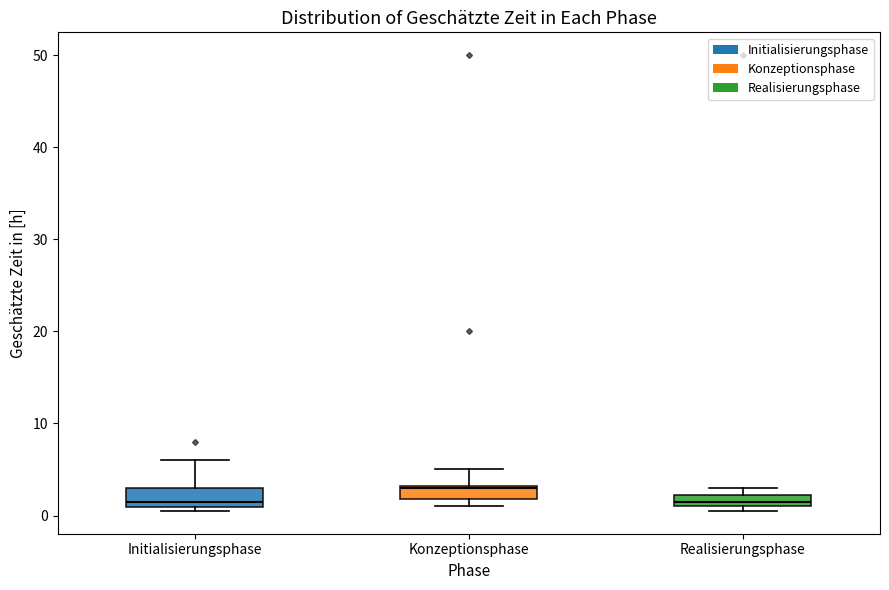

Where is the lower edge of the box for Initialisierungsphase on the y-axis? The values are not printed on the chart, so give them approximately, as read against the axis.

1